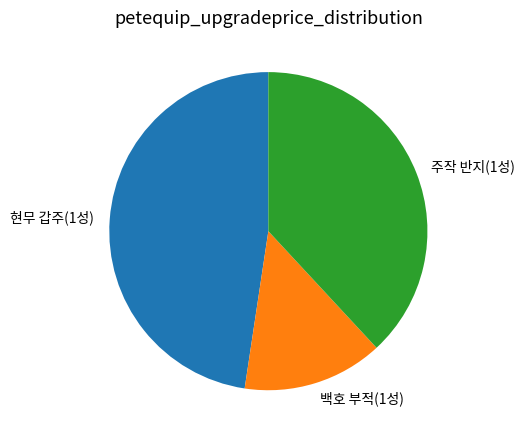

Do 현무 갑주(1성) and 주작 반지(1성) together represent more than half of the pie?

Yes